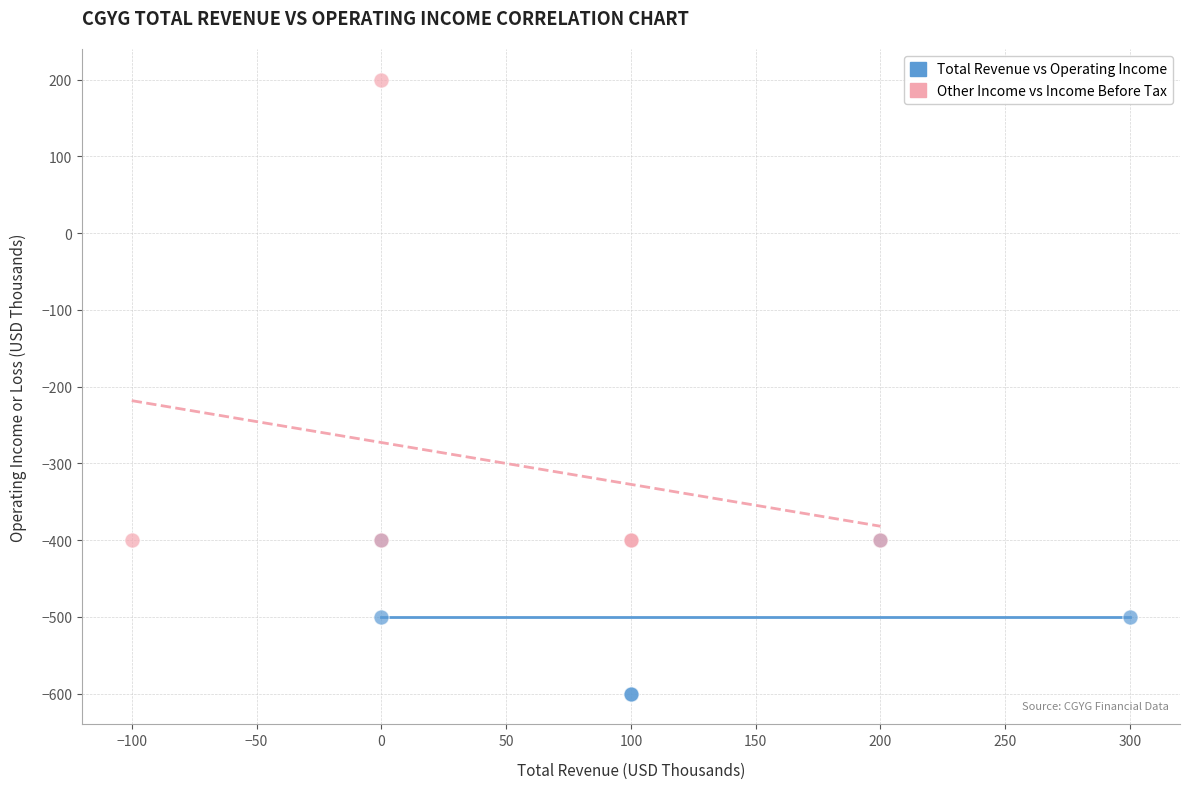

Which series contains the highest Y value?

Other Income vs Income Before Tax